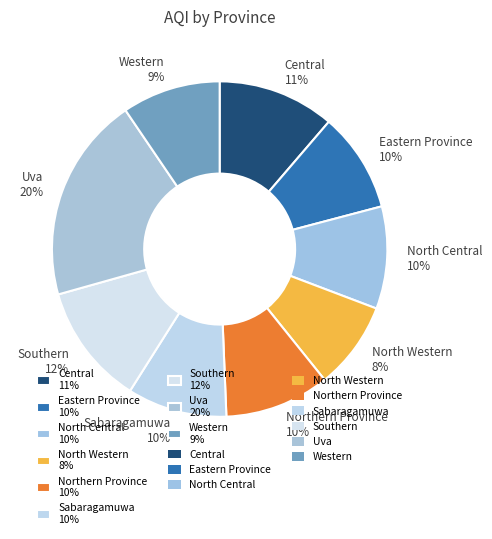

The Northern Province slice represents 23% of the pie. True or false?

False